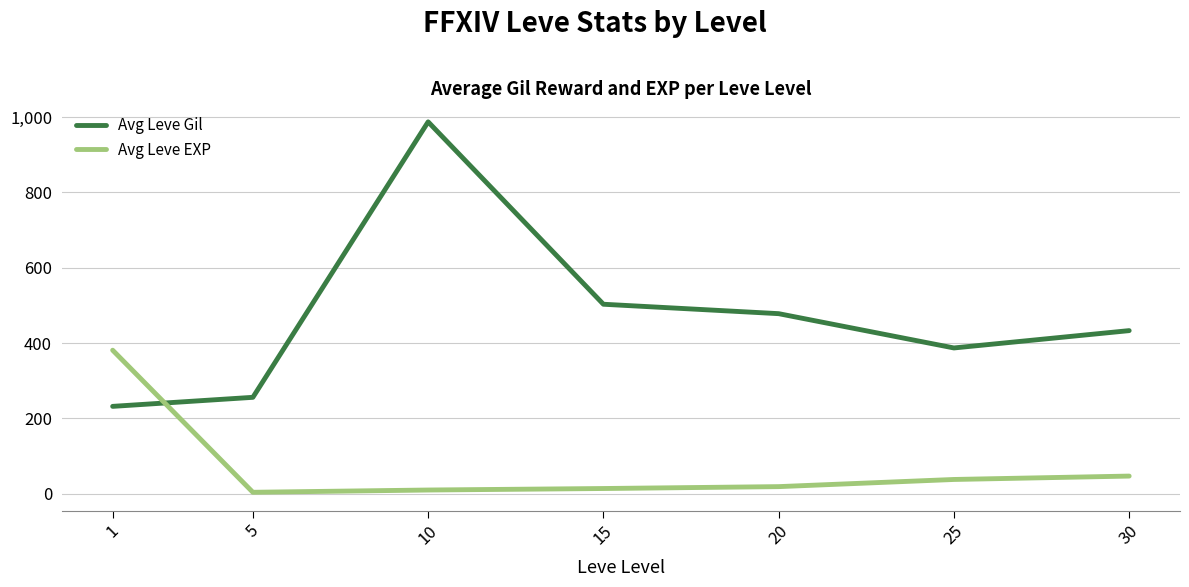

List the series in order of their overall mean, highest first.

Avg Leve Gil, Avg Leve EXP